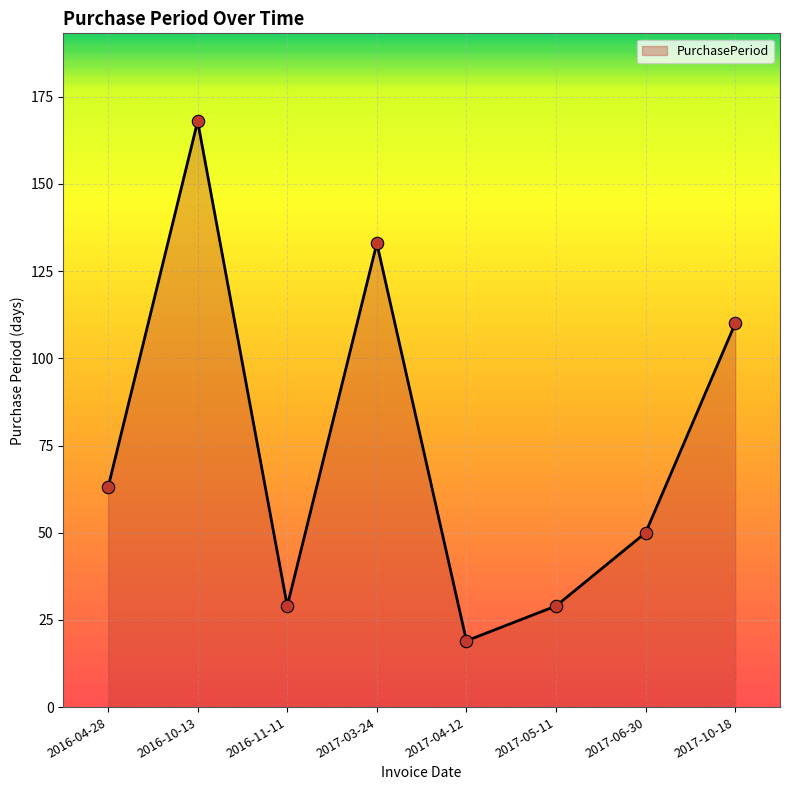

What is the ratio of the value at 2017-10-18 to the value at 2017-03-24?

0.8